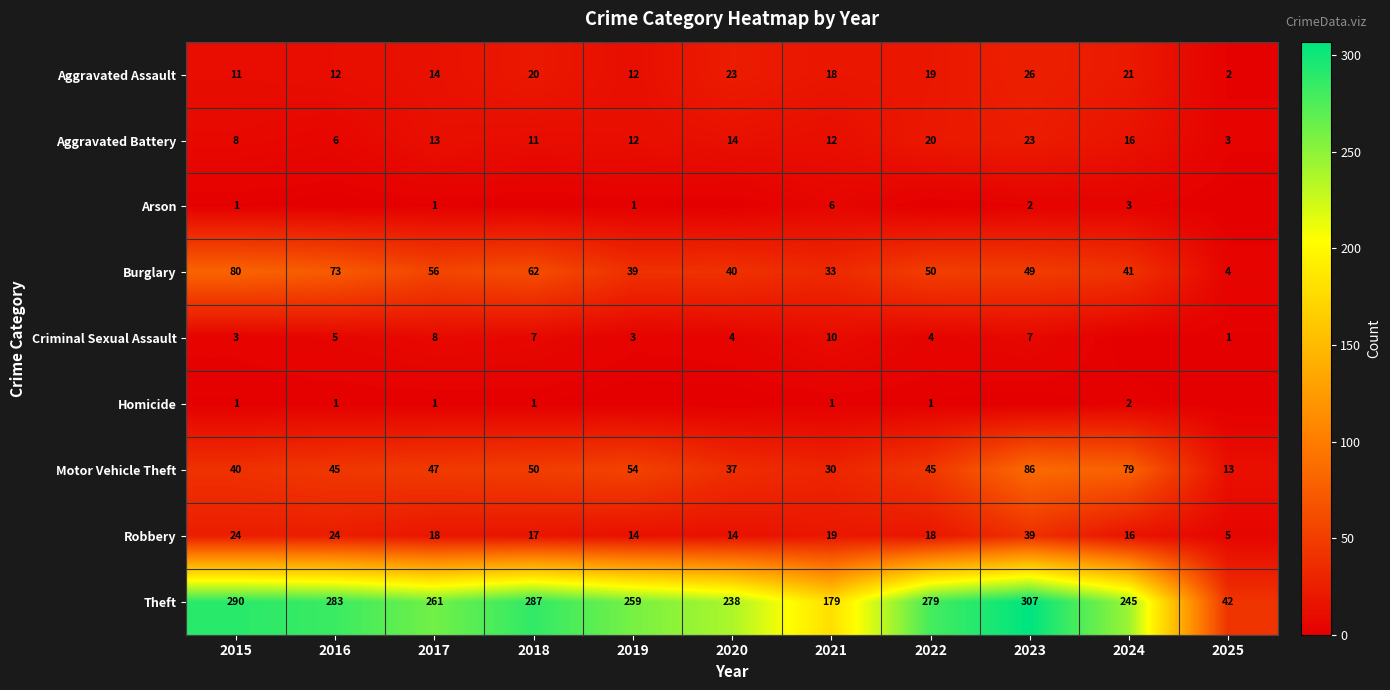

What is the difference between the maximum and minimum values in the Motor Vehicle Theft series?

73